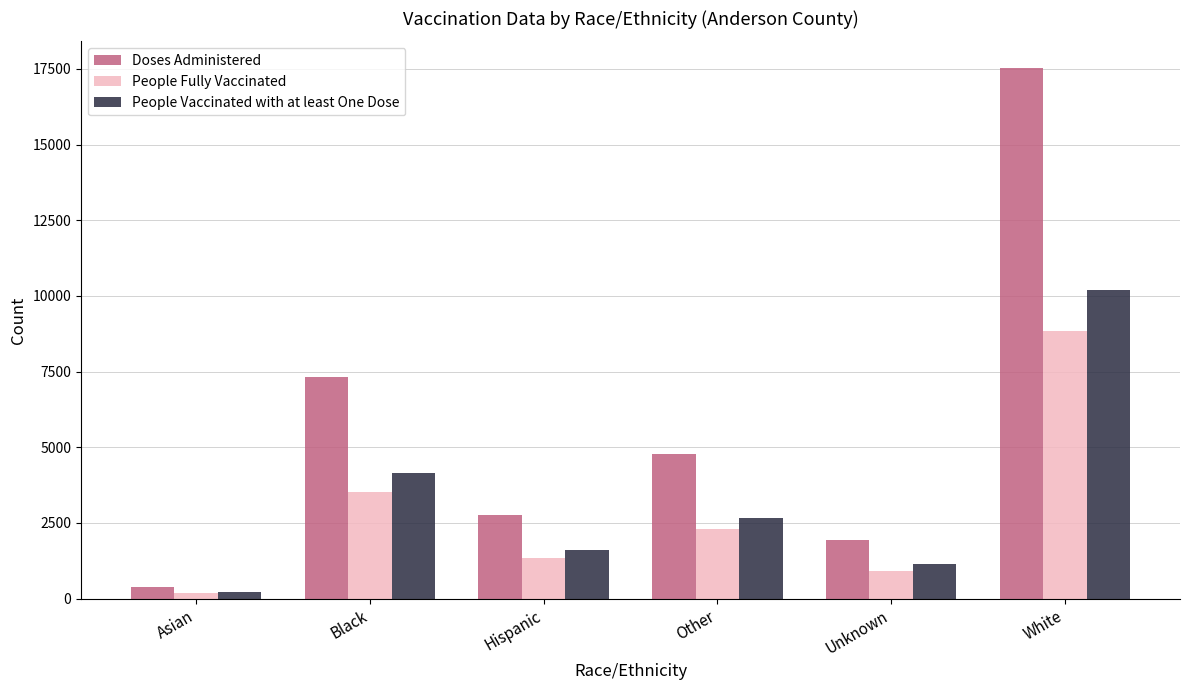

What is the sum of the Doses Administered values at Other and White?

22311